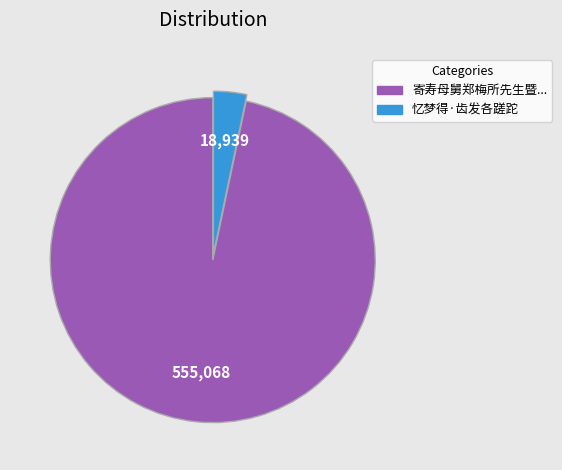

Which has a higher value, 寄寿母舅郑梅所先生暨... or 忆梦得·齿发各蹉跎?

寄寿母舅郑梅所先生暨...